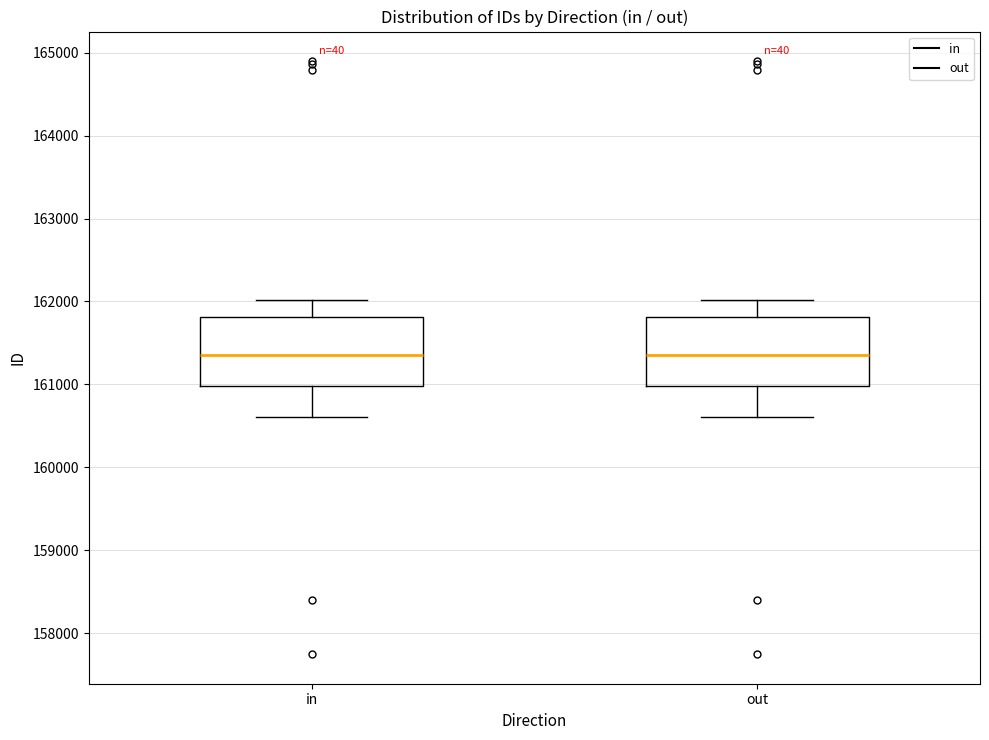

Reading left to right, transcribe this box plot: for each box, give where its median line is, the range the box spans, and where its two whiskers end, as read against the y-axis. The values are not printed on the chart, so give them approximately, as read against the axis.

in: median 161400, box 161000 to 161800, whiskers 160600 to 162000
out: median 161400, box 161000 to 161800, whiskers 160600 to 162000